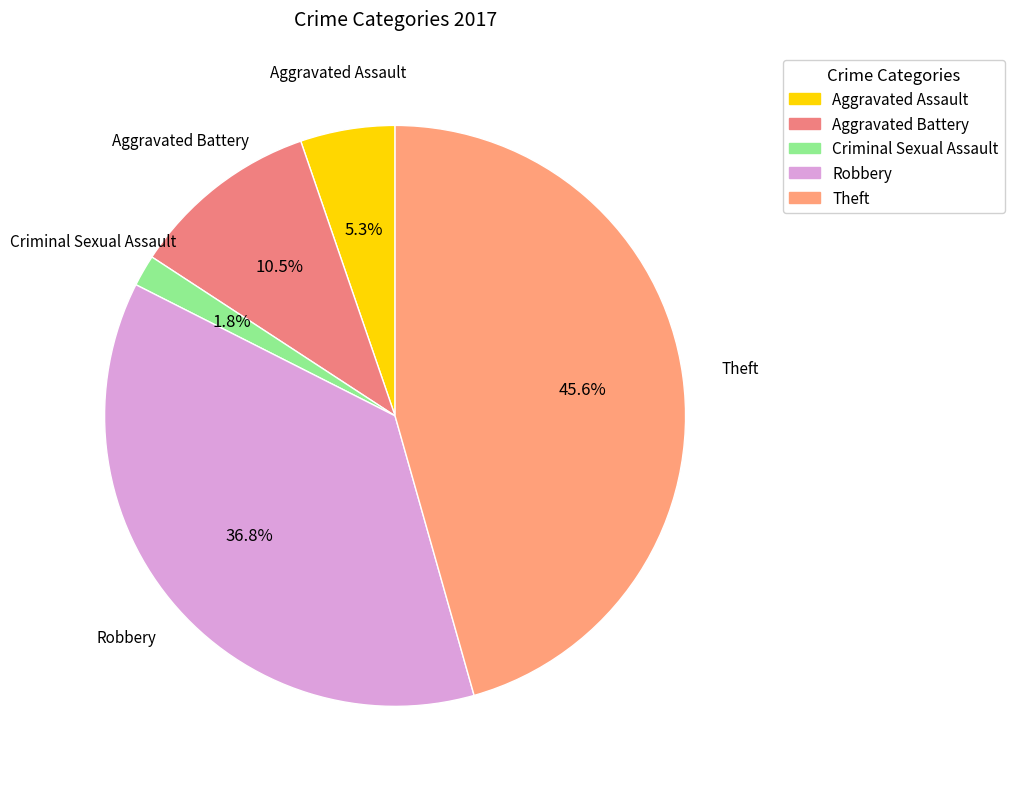

Does Criminal Sexual Assault account for over 50% of the chart?

No